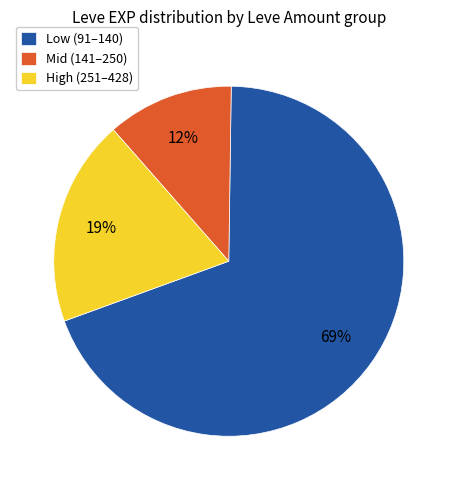

Which slice is the smallest?

Mid (141–250)